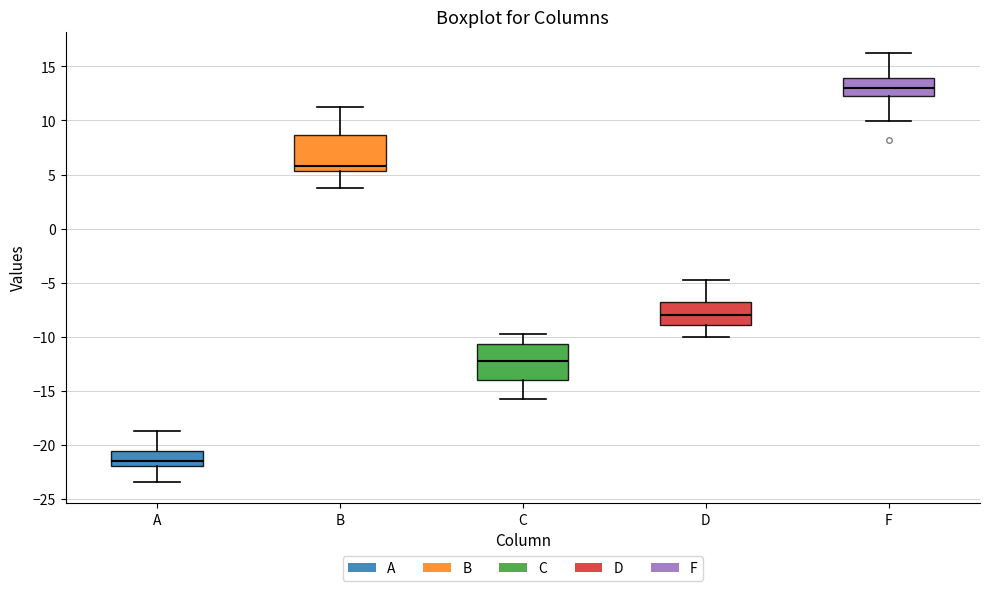

Reading left to right, read every box against the y-axis: the position of its median line, the range the box covers, and the ends of its whiskers. The values are not printed on the chart, so give them approximately, as read against the axis.

A: median -21.5, box -22.0 to -20.5, whiskers -23.5 to -19.0
B: median 6.0, box 5.5 to 8.5, whiskers 4.0 to 11.0
C: median -12.0, box -14.0 to -10.5, whiskers -16.0 to -10.0
D: median -8.0, box -9.0 to -7.0, whiskers -10.0 to -5.0
F: median 13.0, box 12.5 to 14.0, whiskers 10.0 to 16.0